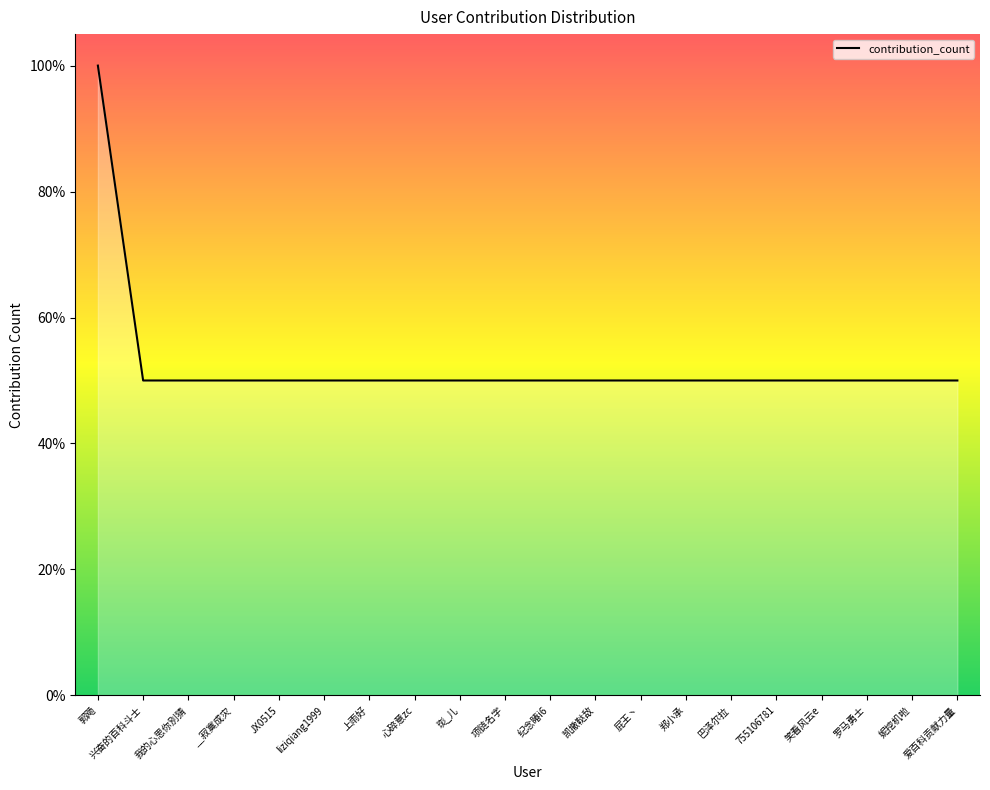

Reading left to right, list all the values displayed in this chart.

100	50	50	50	50	50	50	50	50	50	50	50	50	50	50	50	50	50	50	50